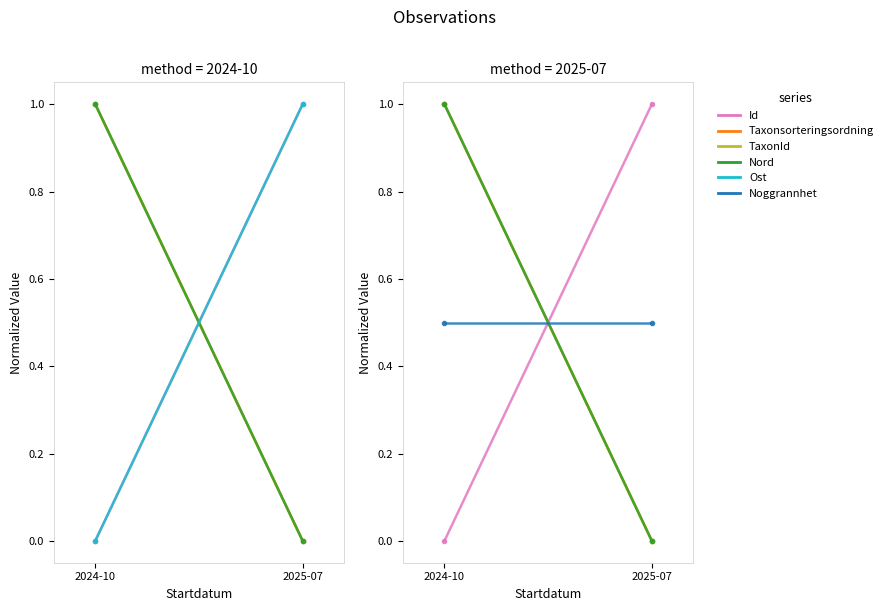

Is the value of Nord at 2024-10 greater than the value of Noggrannhet at 2024-10?

Yes